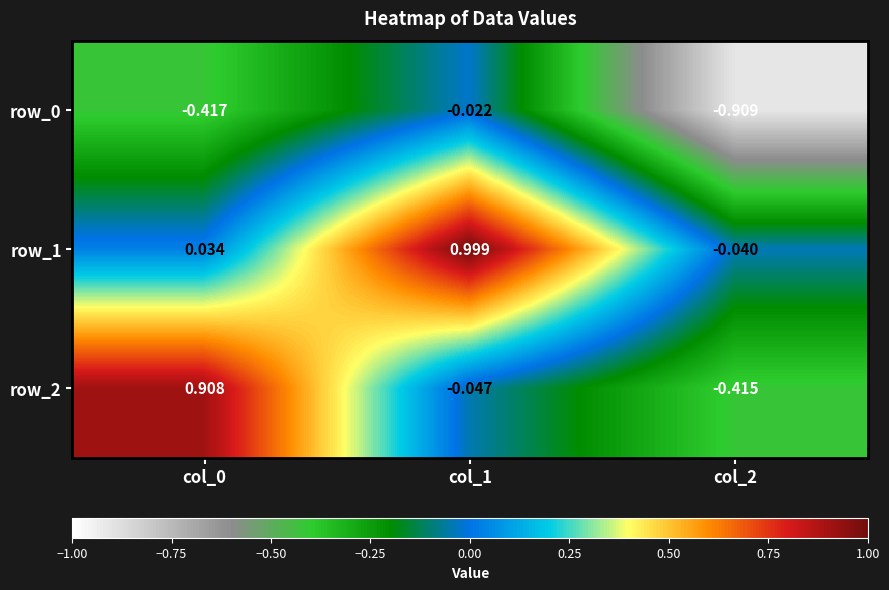

Is the value of row_1 at col_1 greater than the value of row_0 at col_2?

Yes